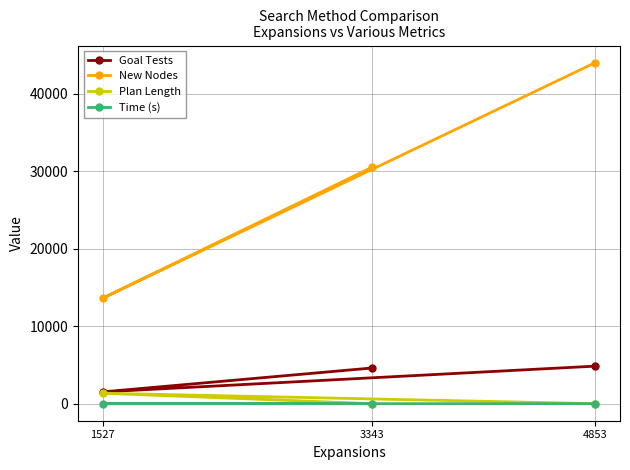

Where is Goal Tests nearest to the value 3191?

3343